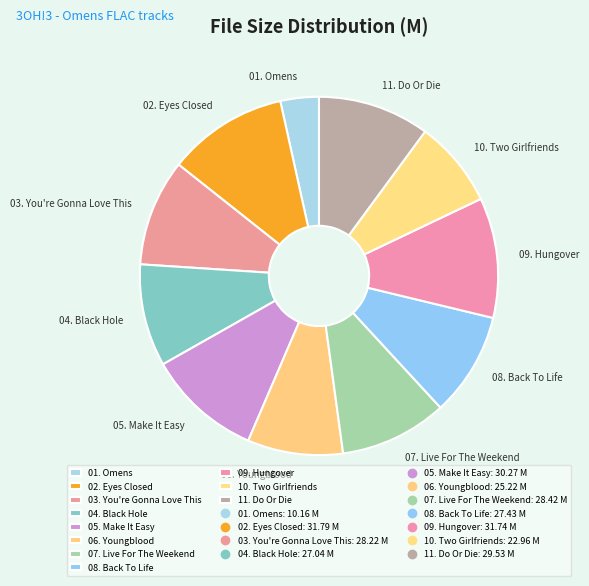

What is the smallest slice in the pie chart?

01. Omens